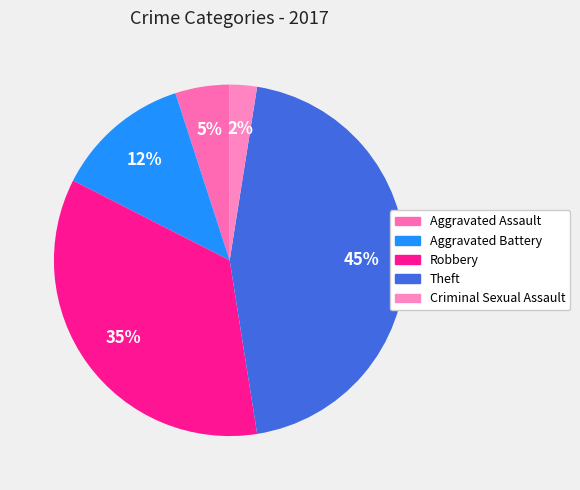

How many slices are in this pie chart?

5